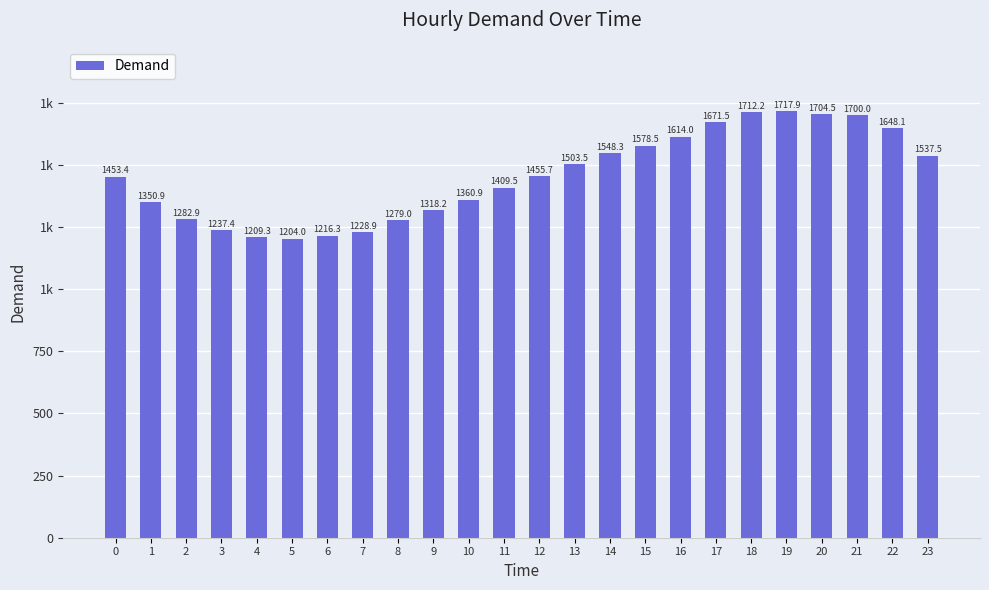

The chart shows a value of 1537.5 at 23. True or false?

True